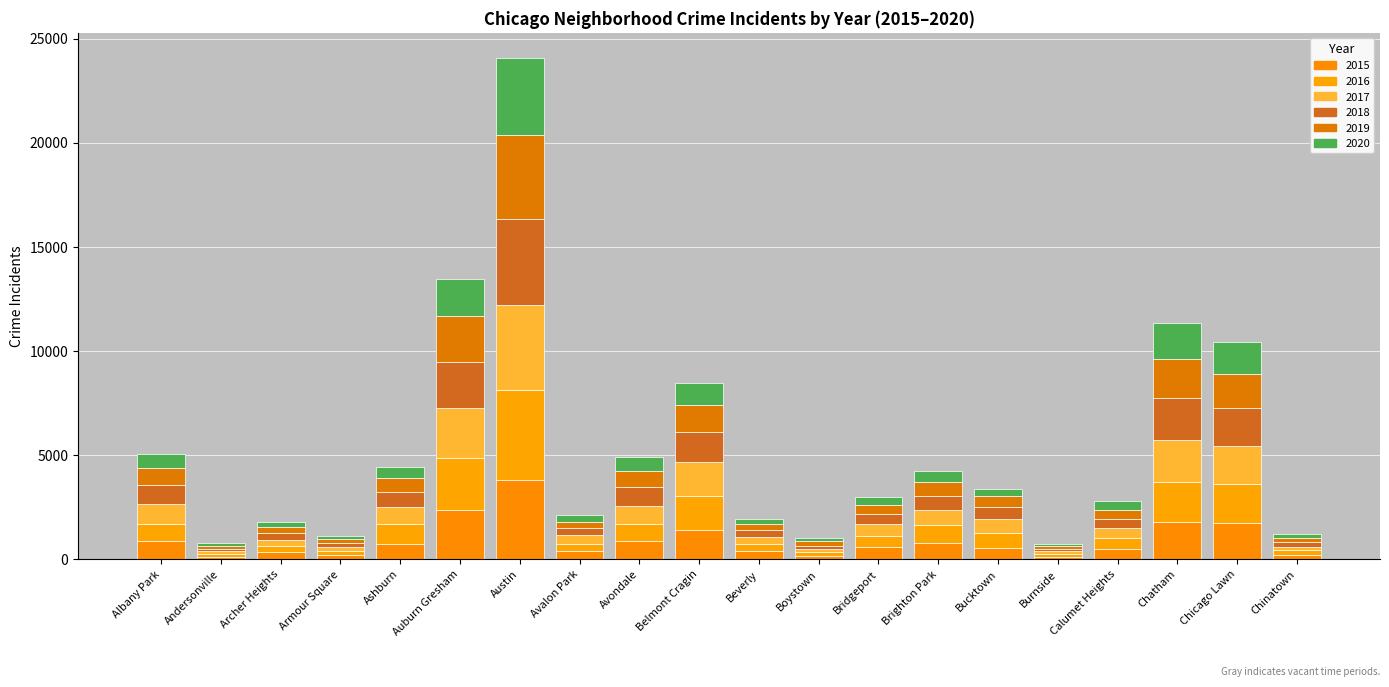

Are the bars grouped side by side (vs. stacked)?

No